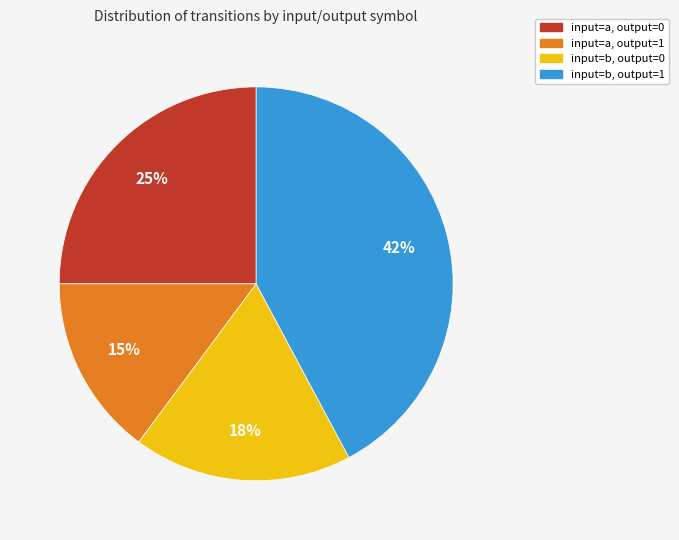

Between input=b, output=1 and input=b, output=0, which is larger?

input=b, output=1